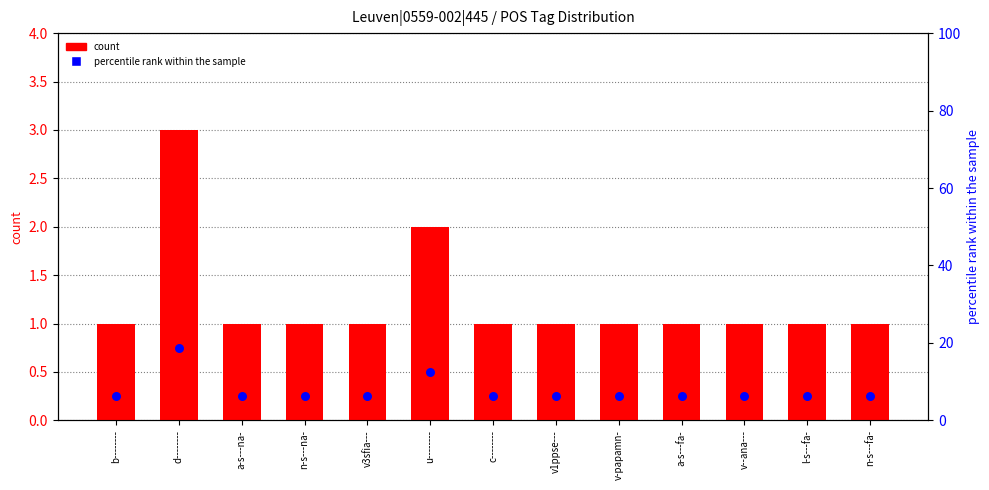

Which series reaches the minimum Y coordinate?

count